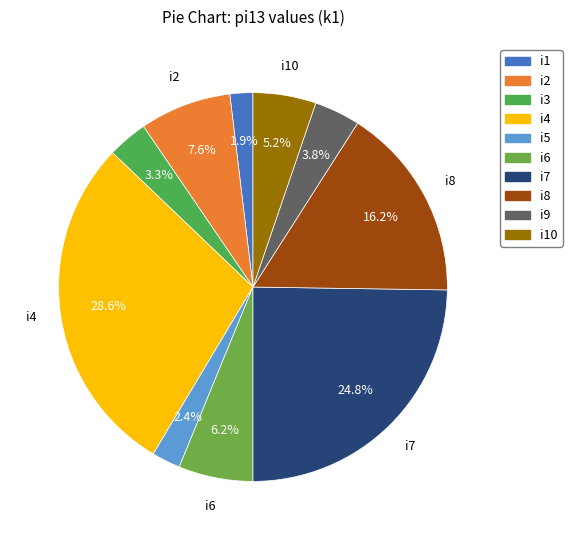

How many slices are in this pie chart?

10